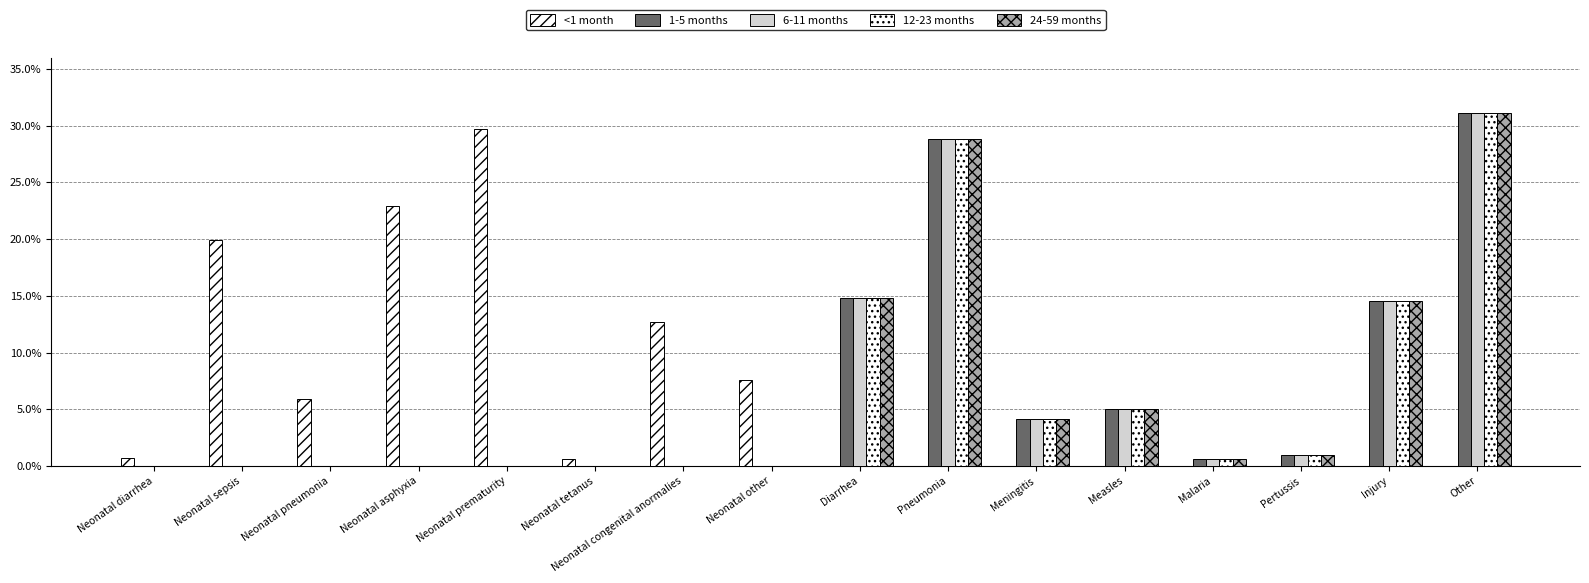

At how many categories does at least one series exceed 0?

16